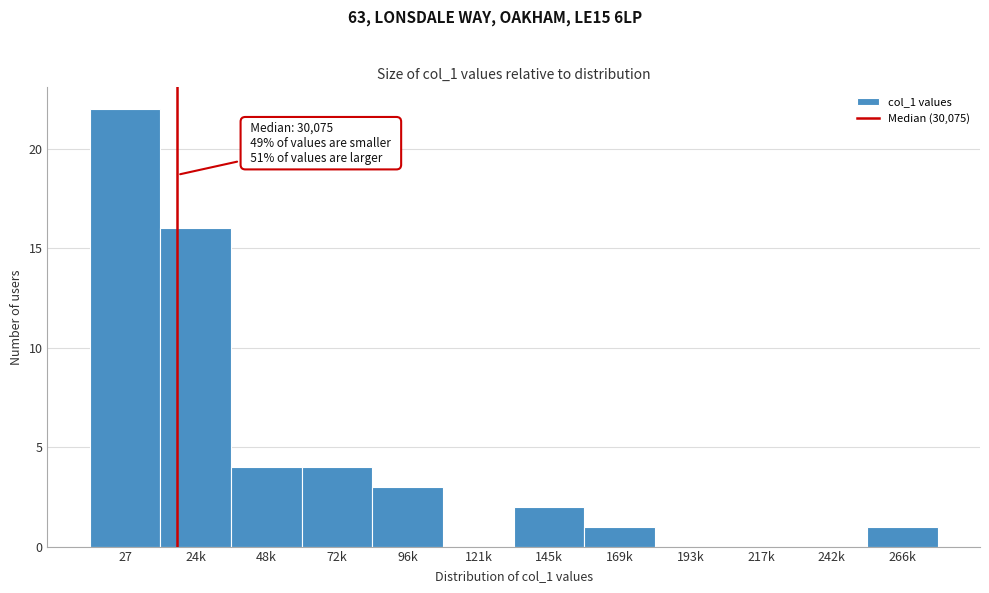

Reading right to left, list all the values displayed in this chart.

266k=1	242k=0	217k=0	193k=0	169k=1	145k=2	121k=0	96k=3	72k=4	48k=4	24k=16	27=22